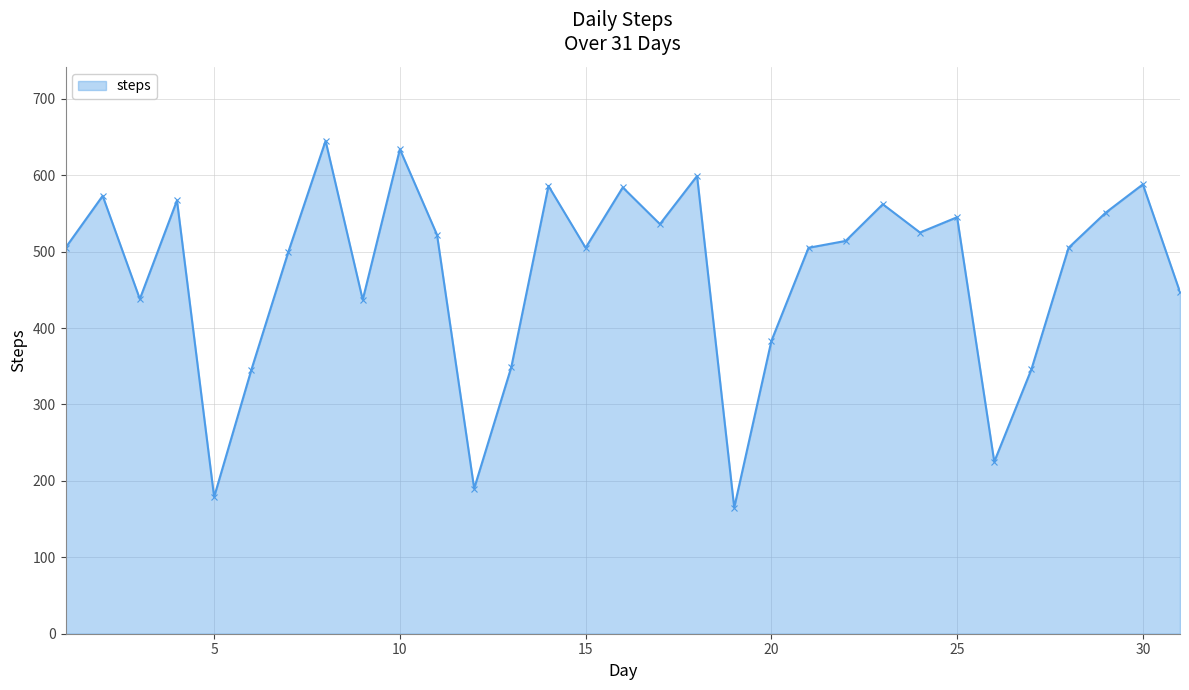

What is the smallest value displayed?

165